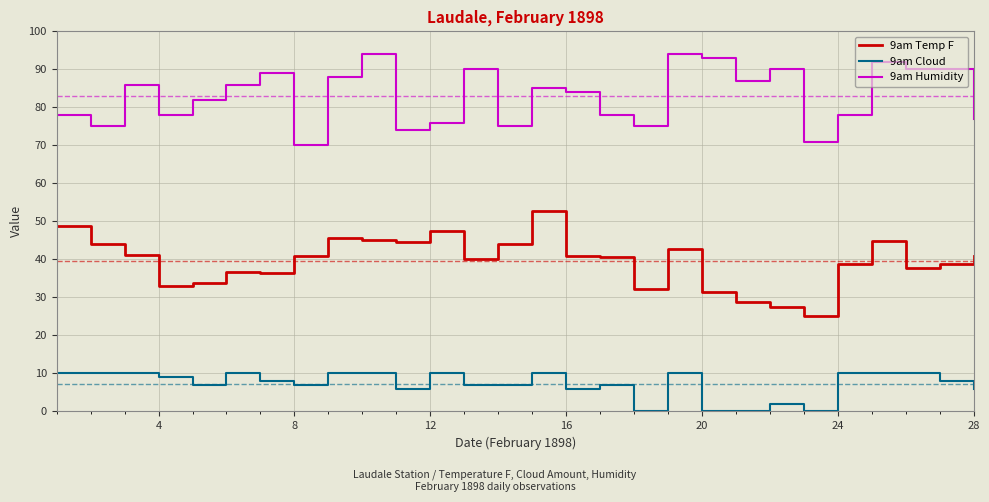

How many 9am Cloud values are between 6 and 10?

23